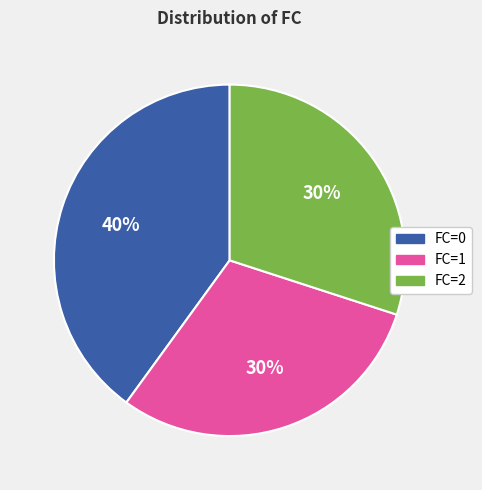

To the nearest percent, what is the difference between the largest and smallest slice percentages?

10%